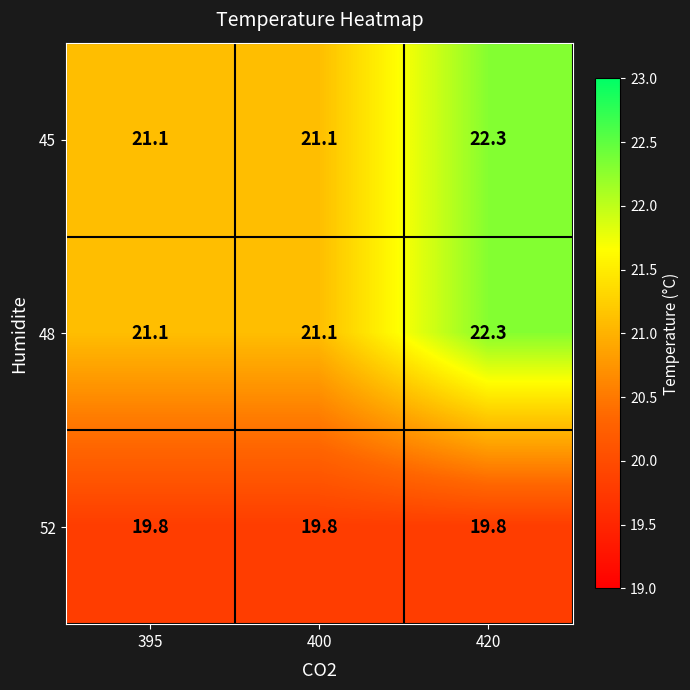

Is it true that 52 equals 30.0 at 395?

False